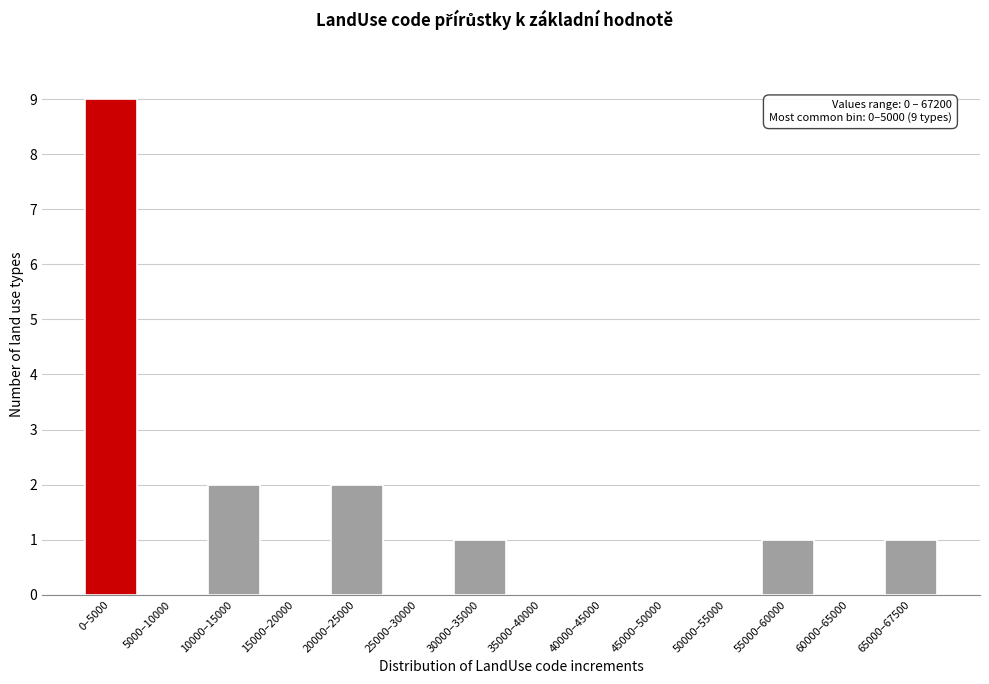

Reading left to right, extract all data points from this chart.

0–5000=9	5000–10000=0	10000–15000=2	15000–20000=0	20000–25000=2	25000–30000=0	30000–35000=1	35000–40000=0	40000–45000=0	45000–50000=0	50000–55000=0	55000–60000=1	60000–65000=0	65000–67500=1